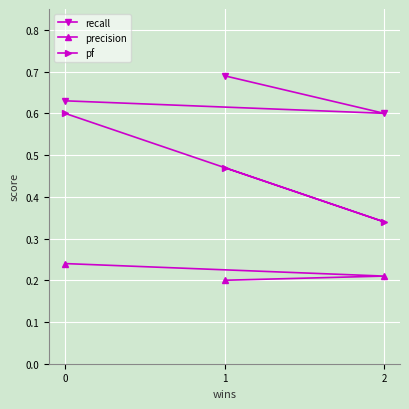

Rank the series by their average value, from highest to lowest.

recall, pf, precision